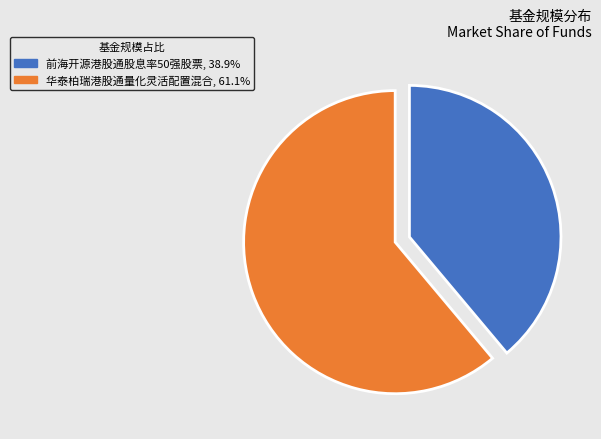

Between 前海开源港股通股息率50强股票 and 华泰柏瑞港股通量化灵活配置混合, which is larger?

华泰柏瑞港股通量化灵活配置混合